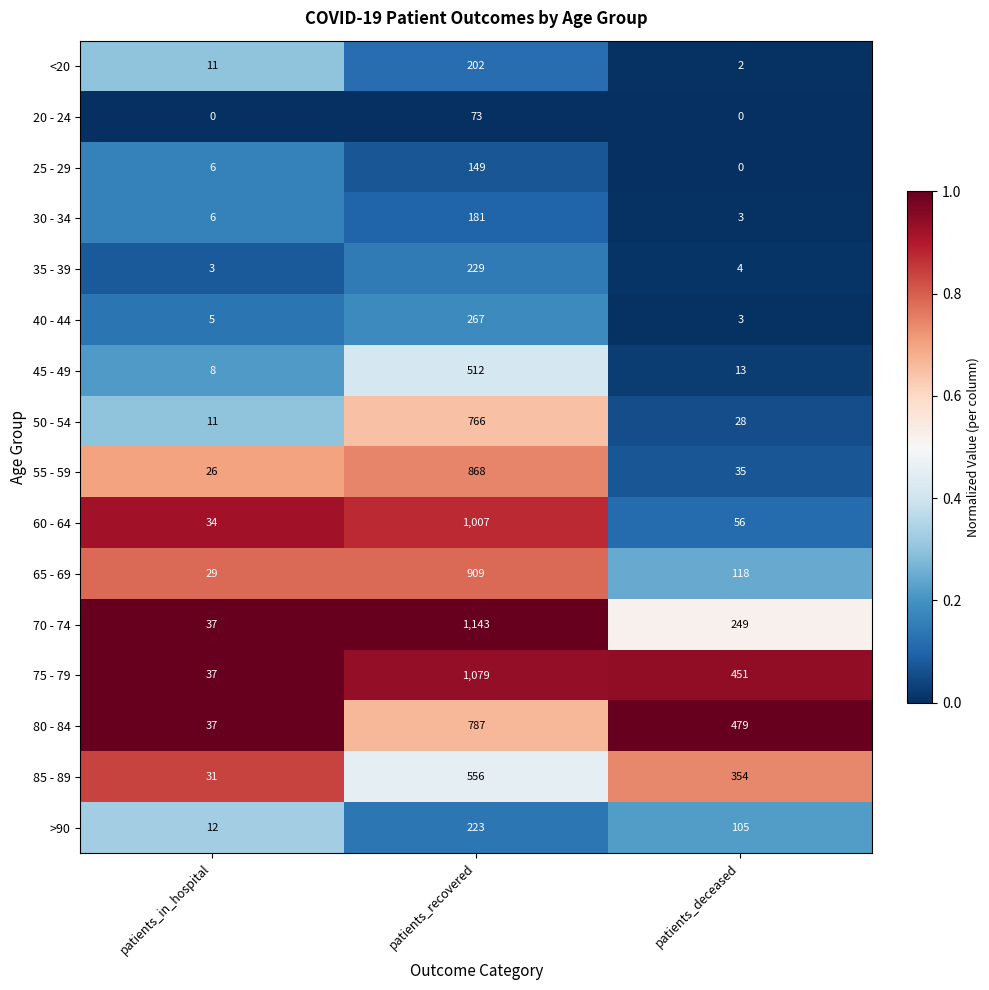

What is the difference between the 55 - 59 values at patients_recovered and patients_in_hospital?

842